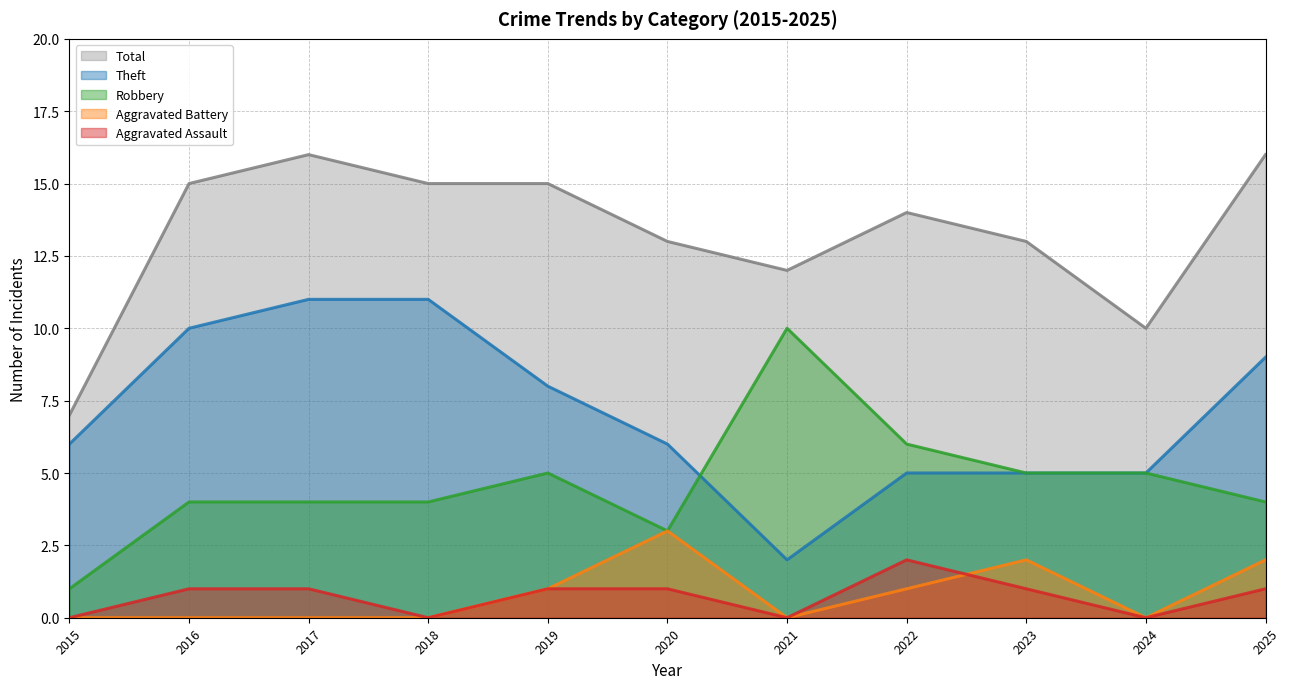

At how many categories does at least one series exceed 11?

9